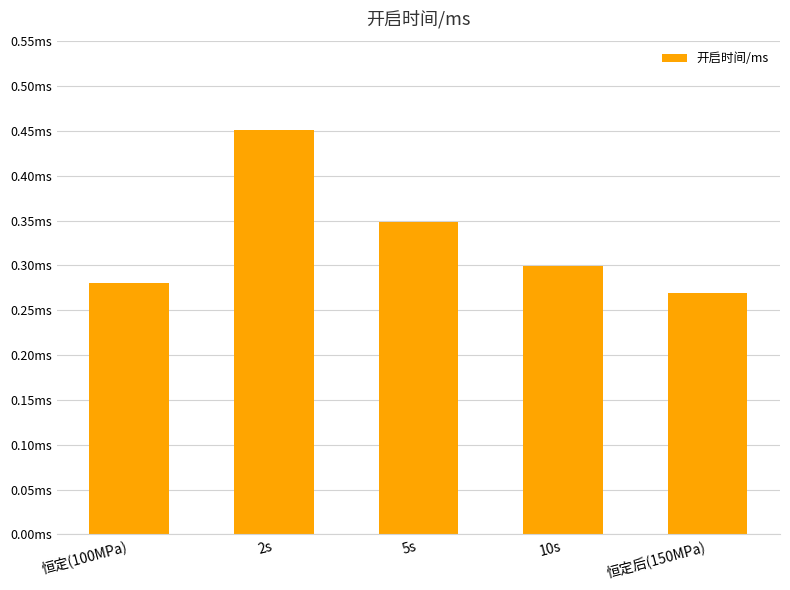

The chart shows a value of 0.3 at 恒定后(150MPa). True or false?

True